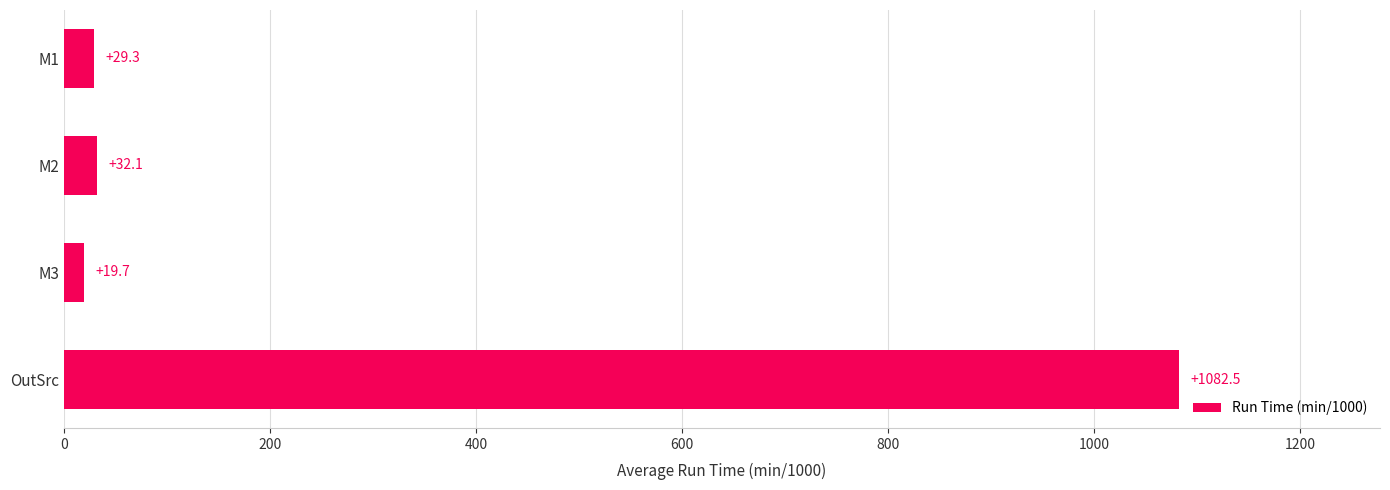

Reading bottom to top, list all the values displayed in this chart.

OutSrc=1082.5	M3=19.7	M2=32.1	M1=29.3